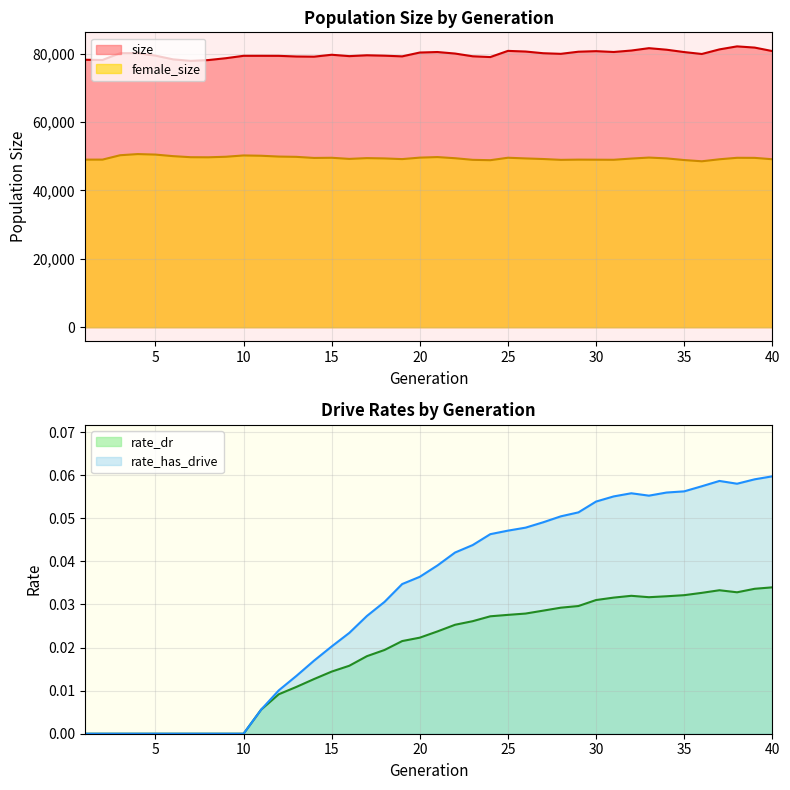

At which category is the sum across all series the highest?

38